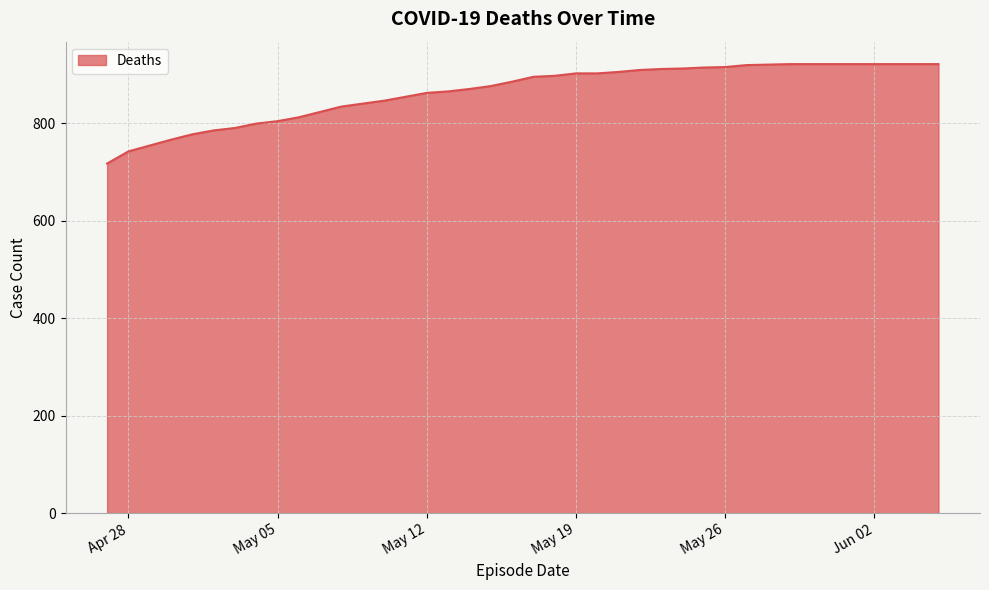

What is the smallest value displayed?

717